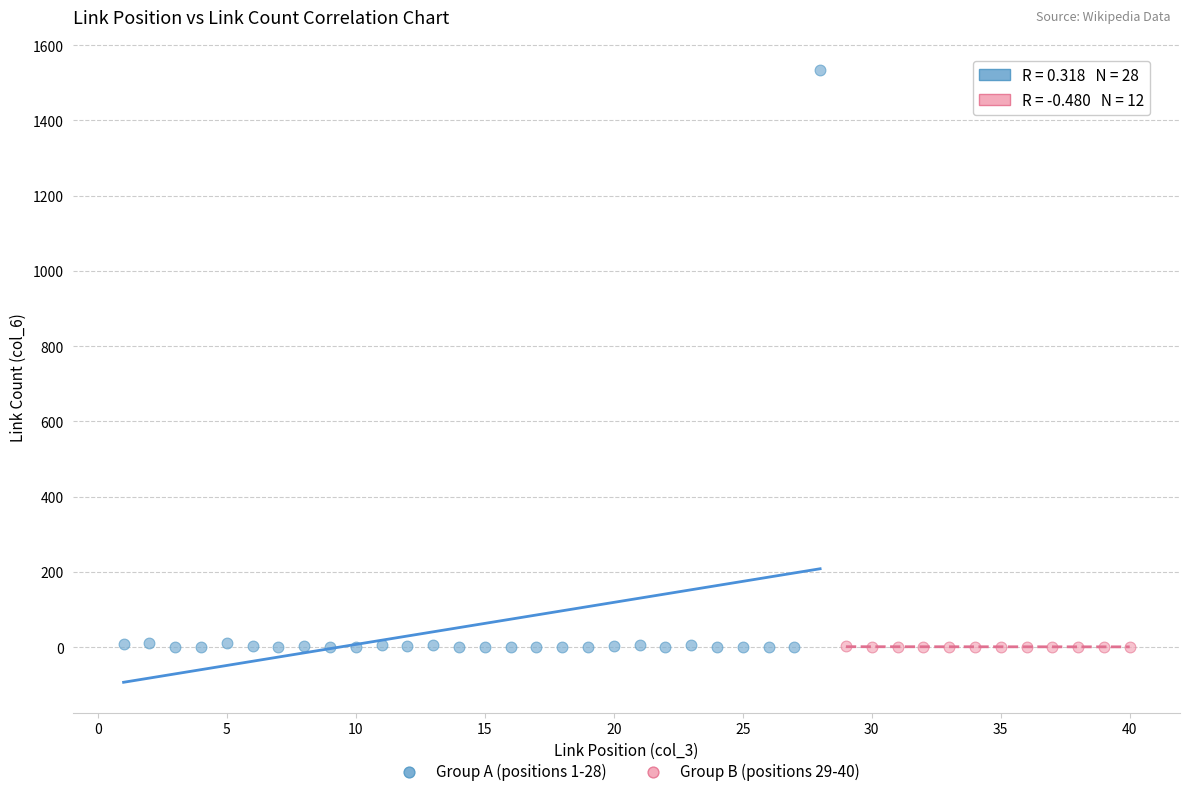

Which series has the widest spread of Y values?

Group A (positions 1-28)